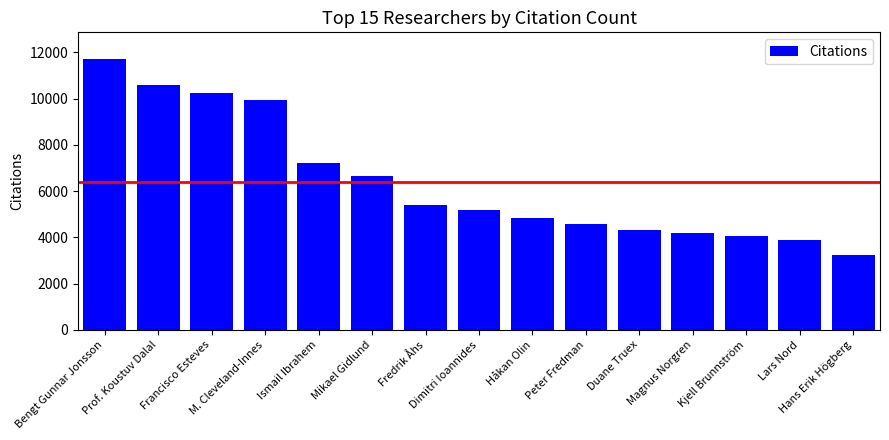

How many bars are there in total?

15